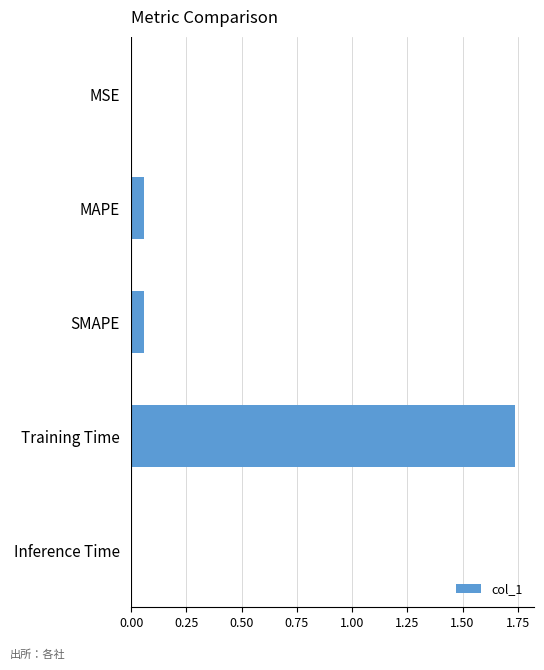

What is the sum of all values?

1.9